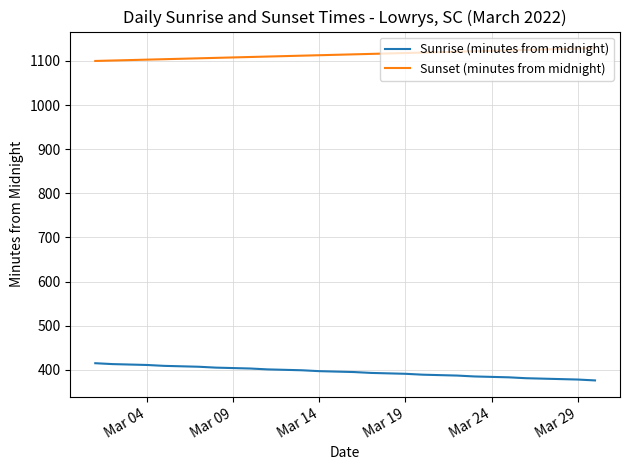

List the series in order of their overall mean, highest first.

Sunset (minutes from midnight), Sunrise (minutes from midnight)